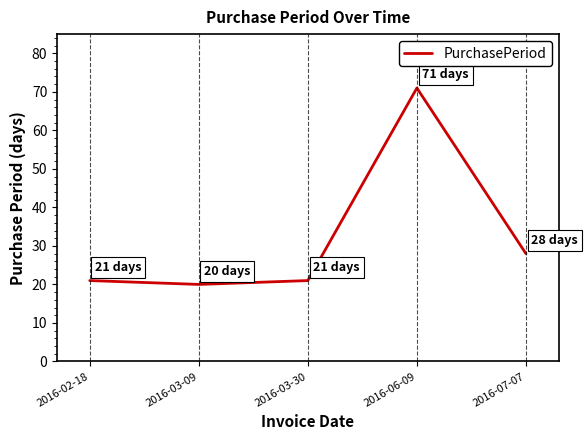

What position from the right is 2016-06-09?

2